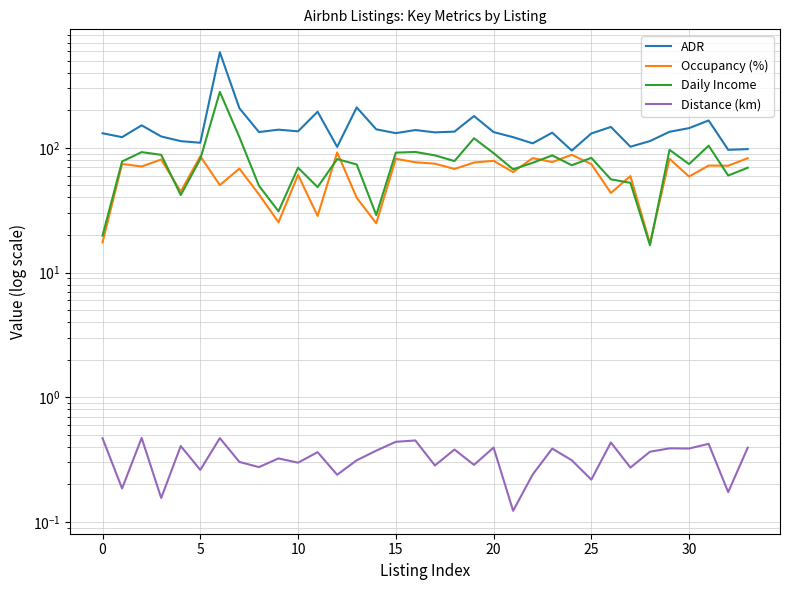

What is the sum of the Daily Income values at 14 and 23?

116.0